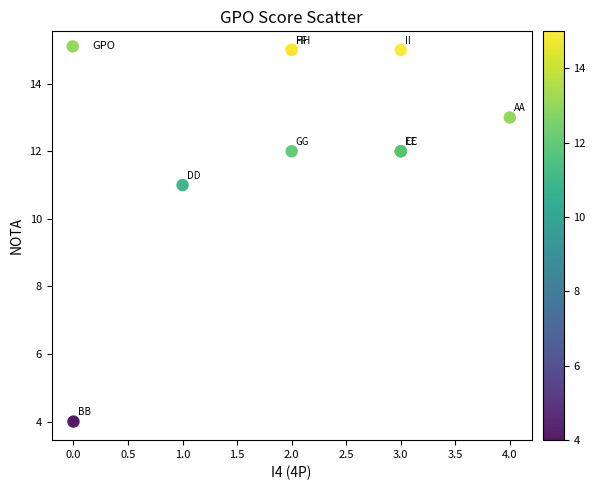

What Y value in the scatter plot is closest to 9?

11